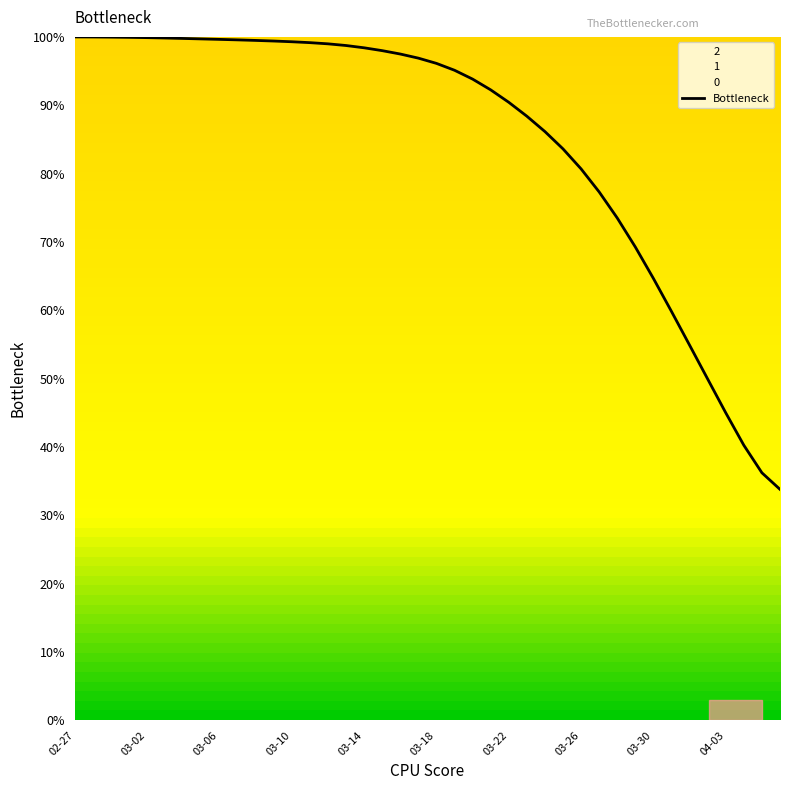

What is the maximum value for Bottleneck?

100.0